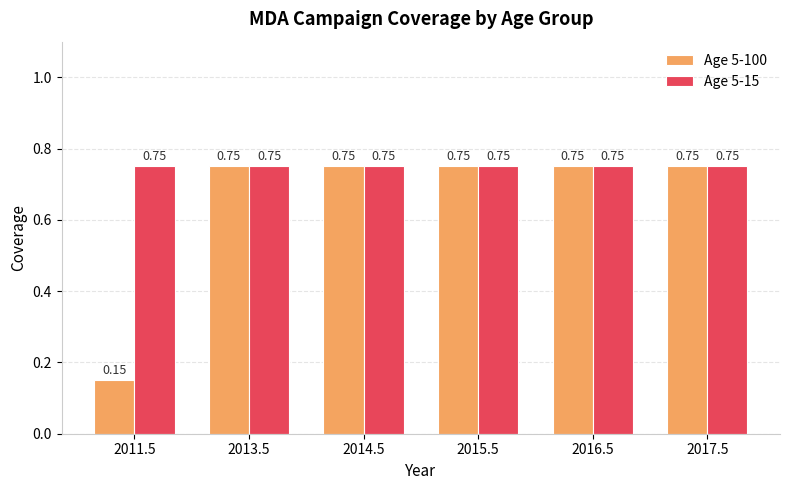

What are all the series names shown in the legend?

Age 5-100, Age 5-15